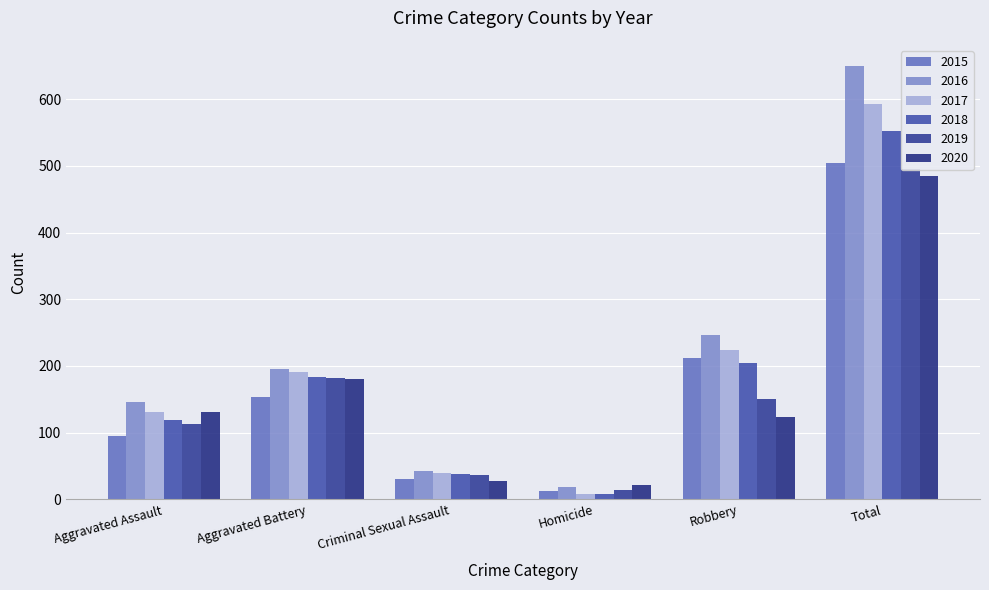

What is the value of the 2016 bar at the 1st from the left?

146